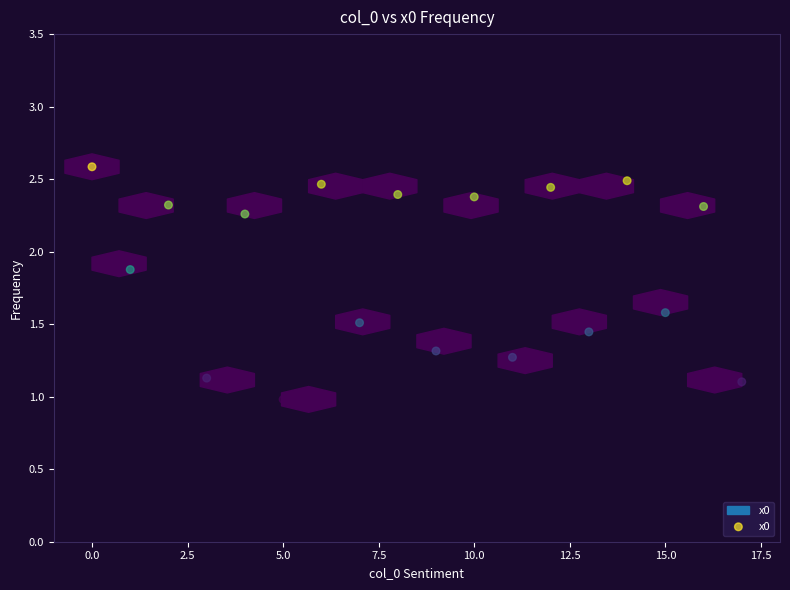

What is the range of Y values (max minus min)?

1.6